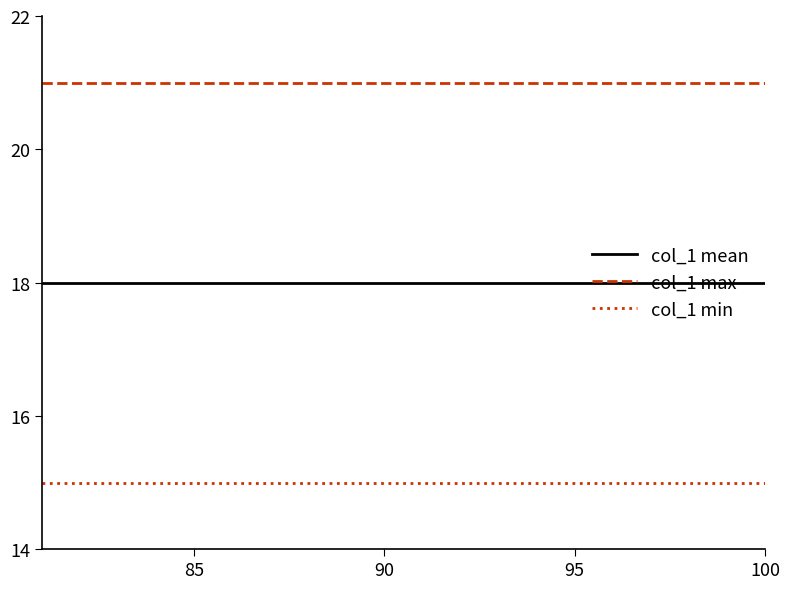

List the series in order of their peak value, lowest first.

col_1 min, col_1 mean, col_1 max